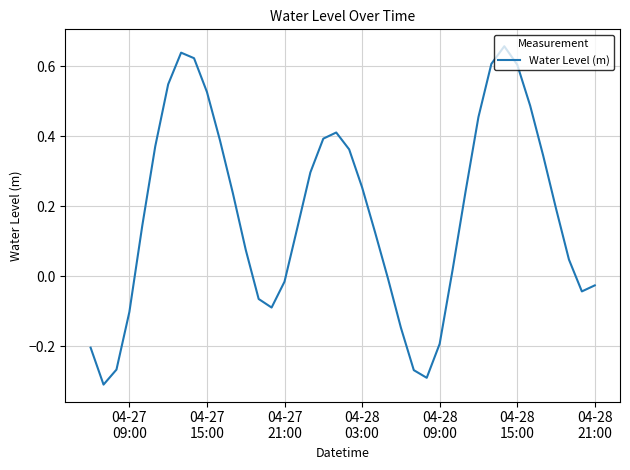

What is the difference between the maximum and minimum values?

1.0